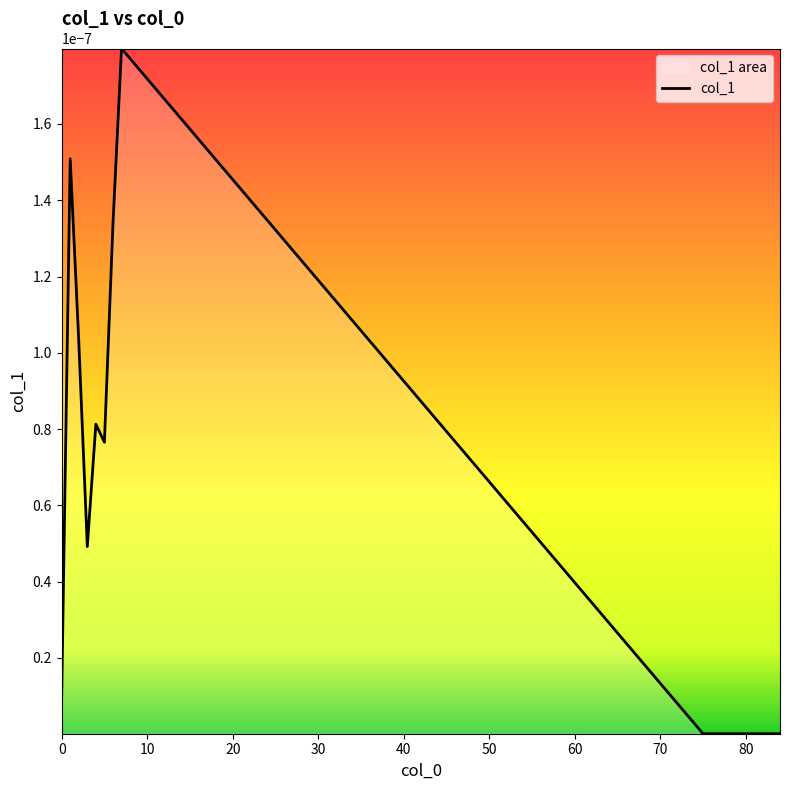

How many lines are shown in the chart?

1